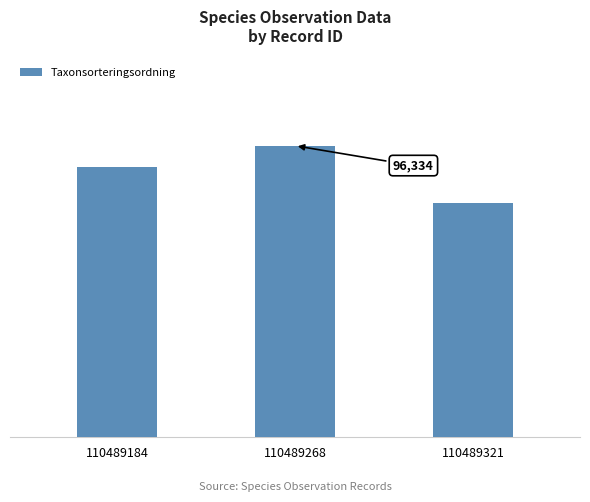

List the labels in order of value, smallest first.

110489321, 110489184, 110489268